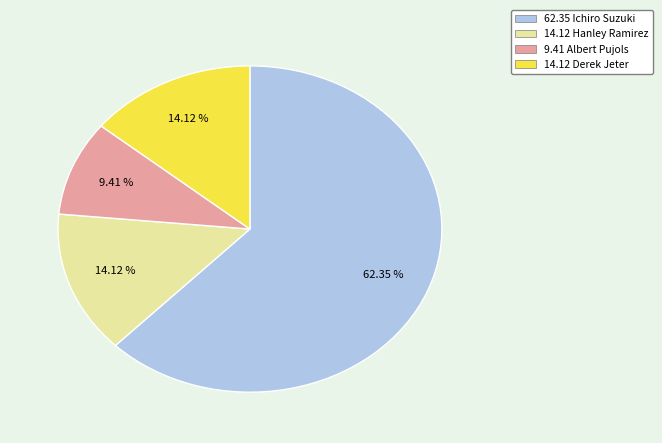

Does any single category account for the majority?

Yes